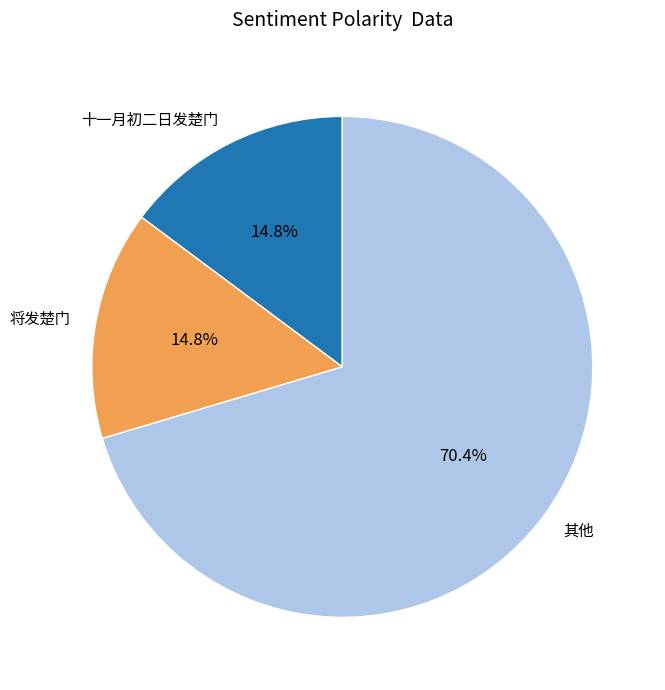

Does any single category account for the majority?

Yes